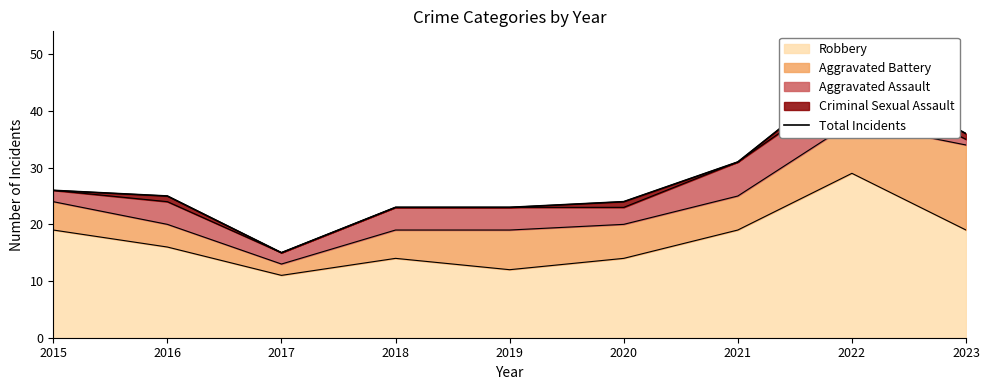

What value does the data have at 2020?

24